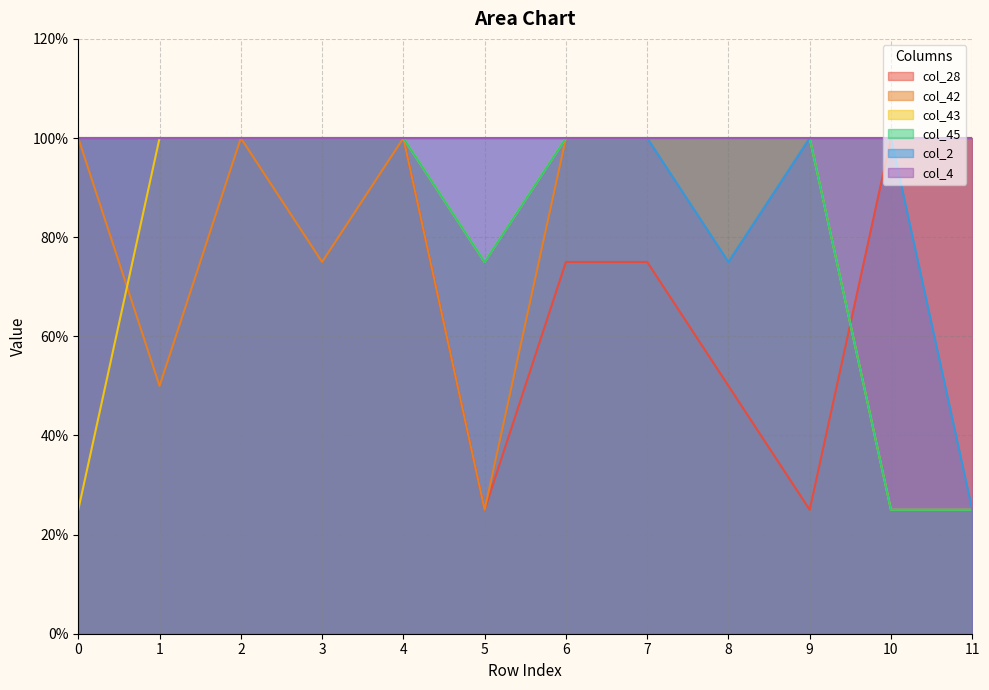

What is the value of the col_42 point at the 1st from the left?

1.0